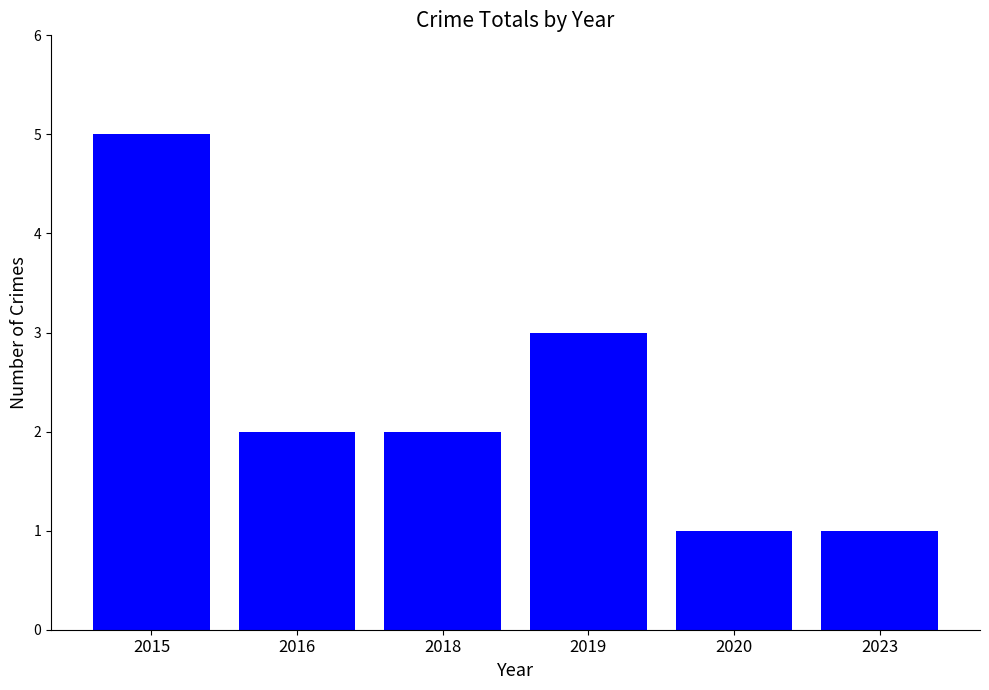

Approximately how many times larger is the value at 2019 compared to 2018?

1.5